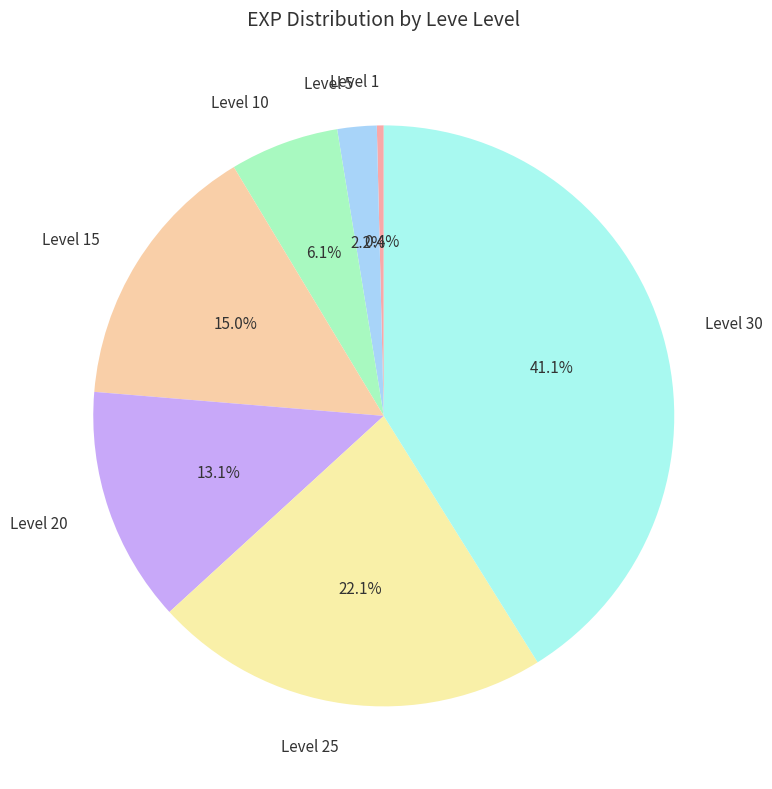

Is there any slice that represents more than half of the pie?

No